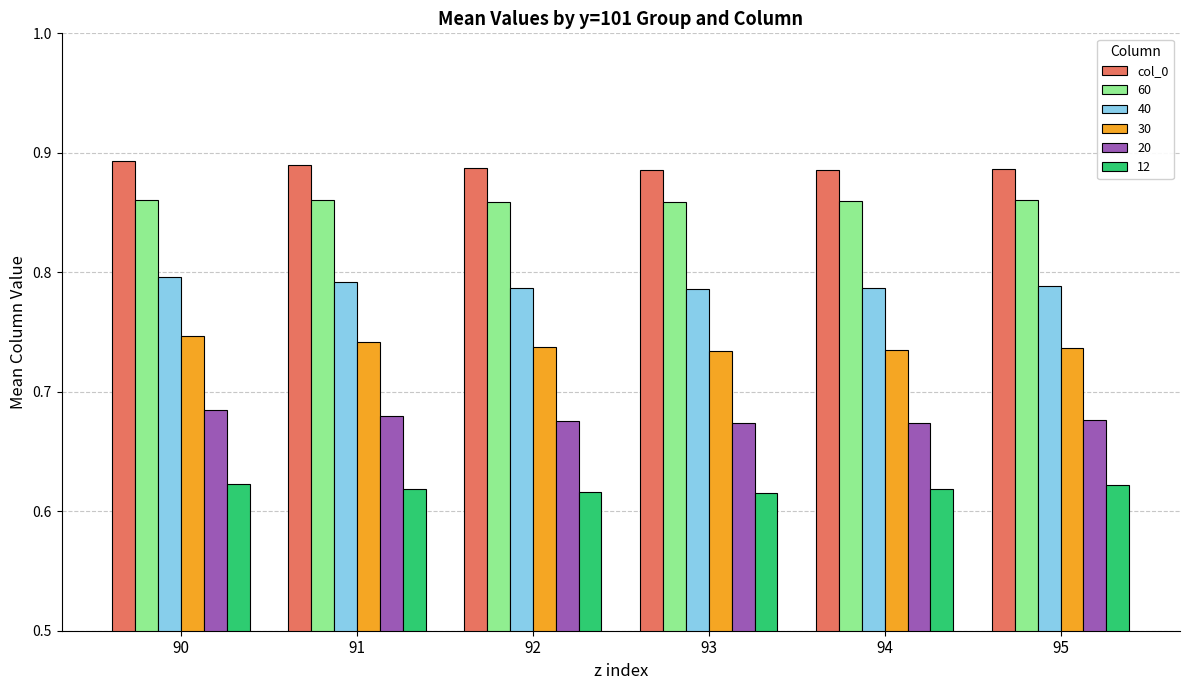

How many col_0 values are between 0 and 1?

6